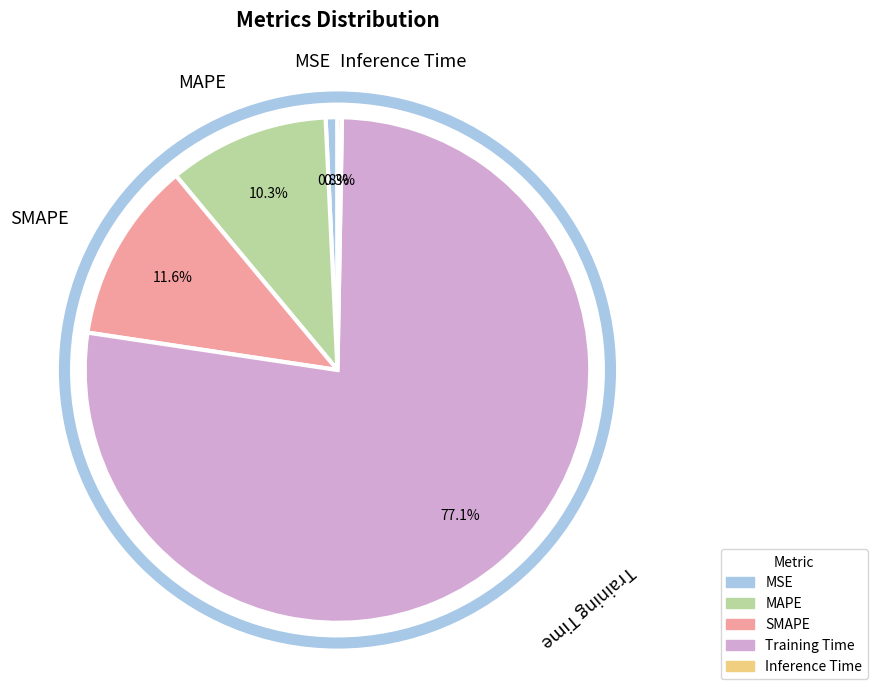

Count the number of slices in the pie.

5